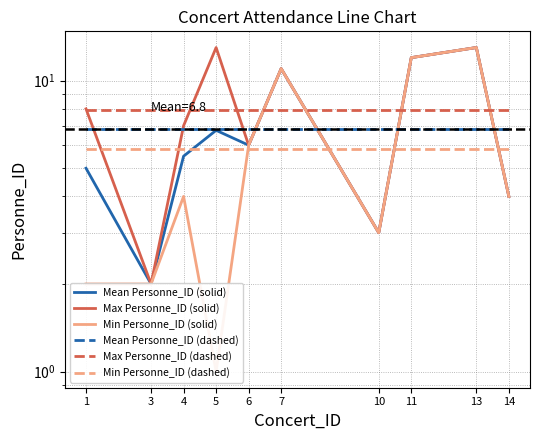

Which series changed the most between 1 and 11?

Min Personne_ID (solid)